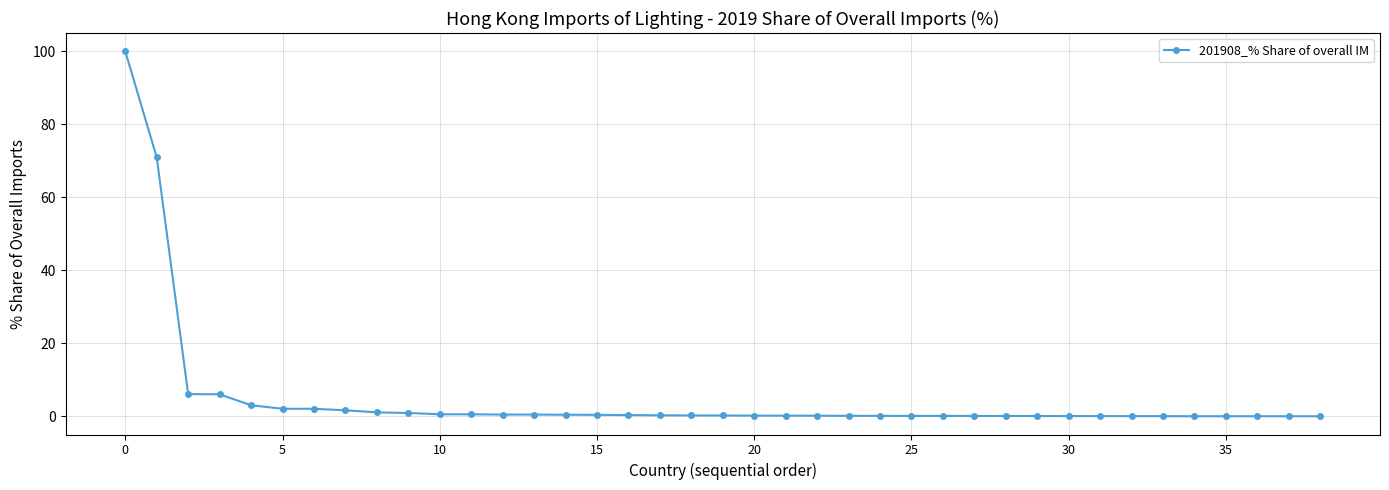

What is the greatest value displayed?

100.0